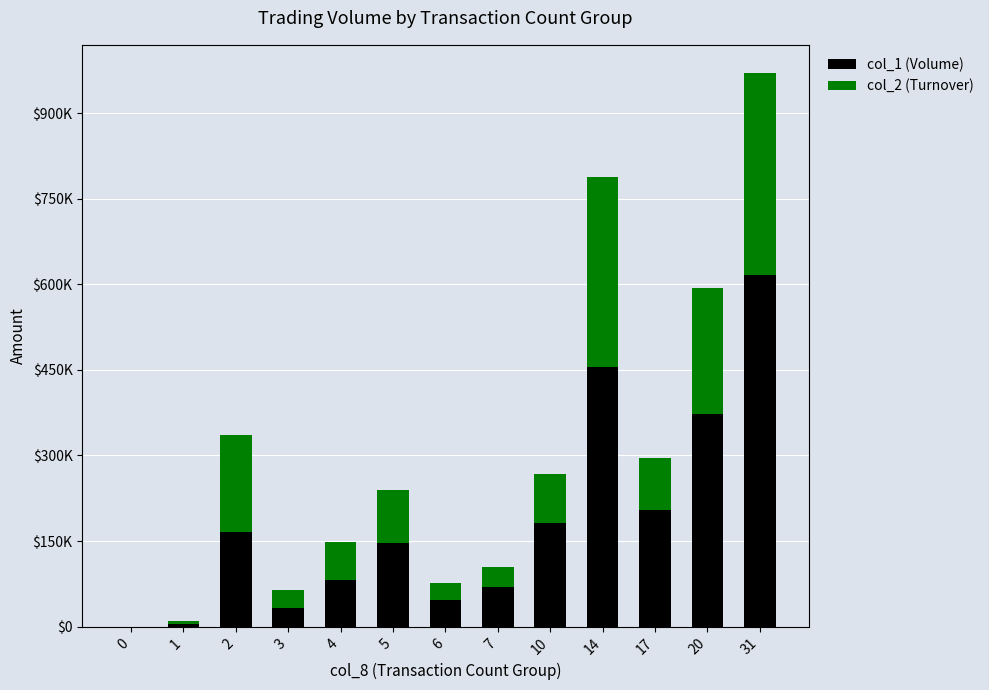

Are the bars grouped side by side (vs. stacked)?

No